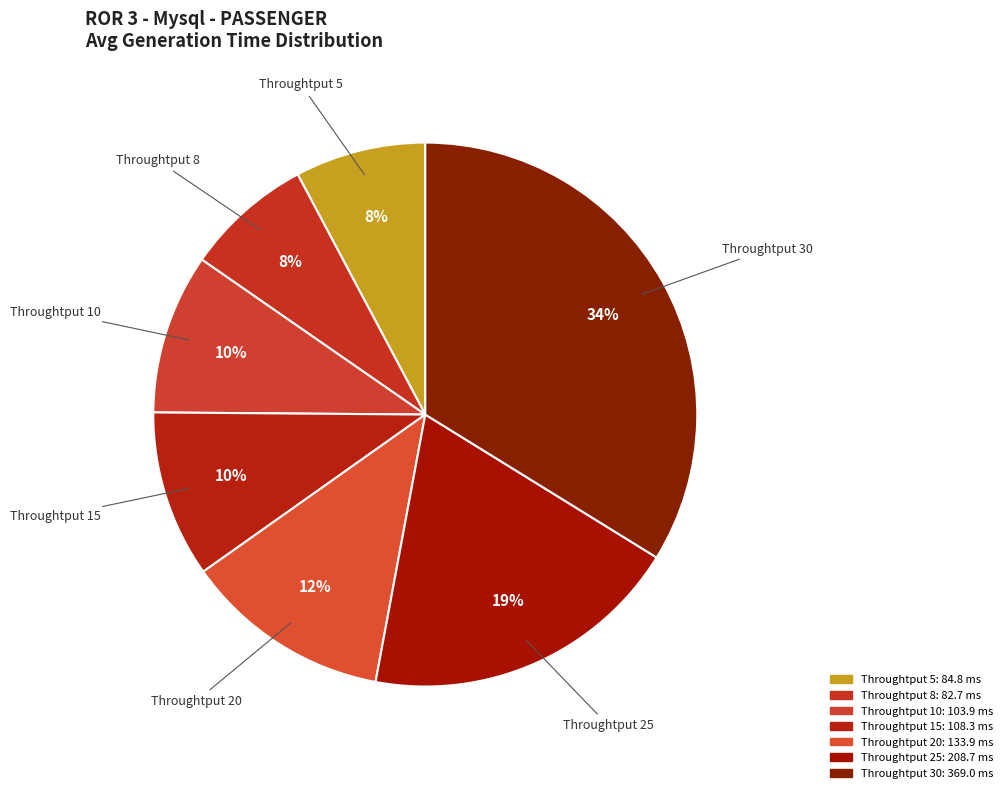

Which slice is the largest?

Throughtput 30